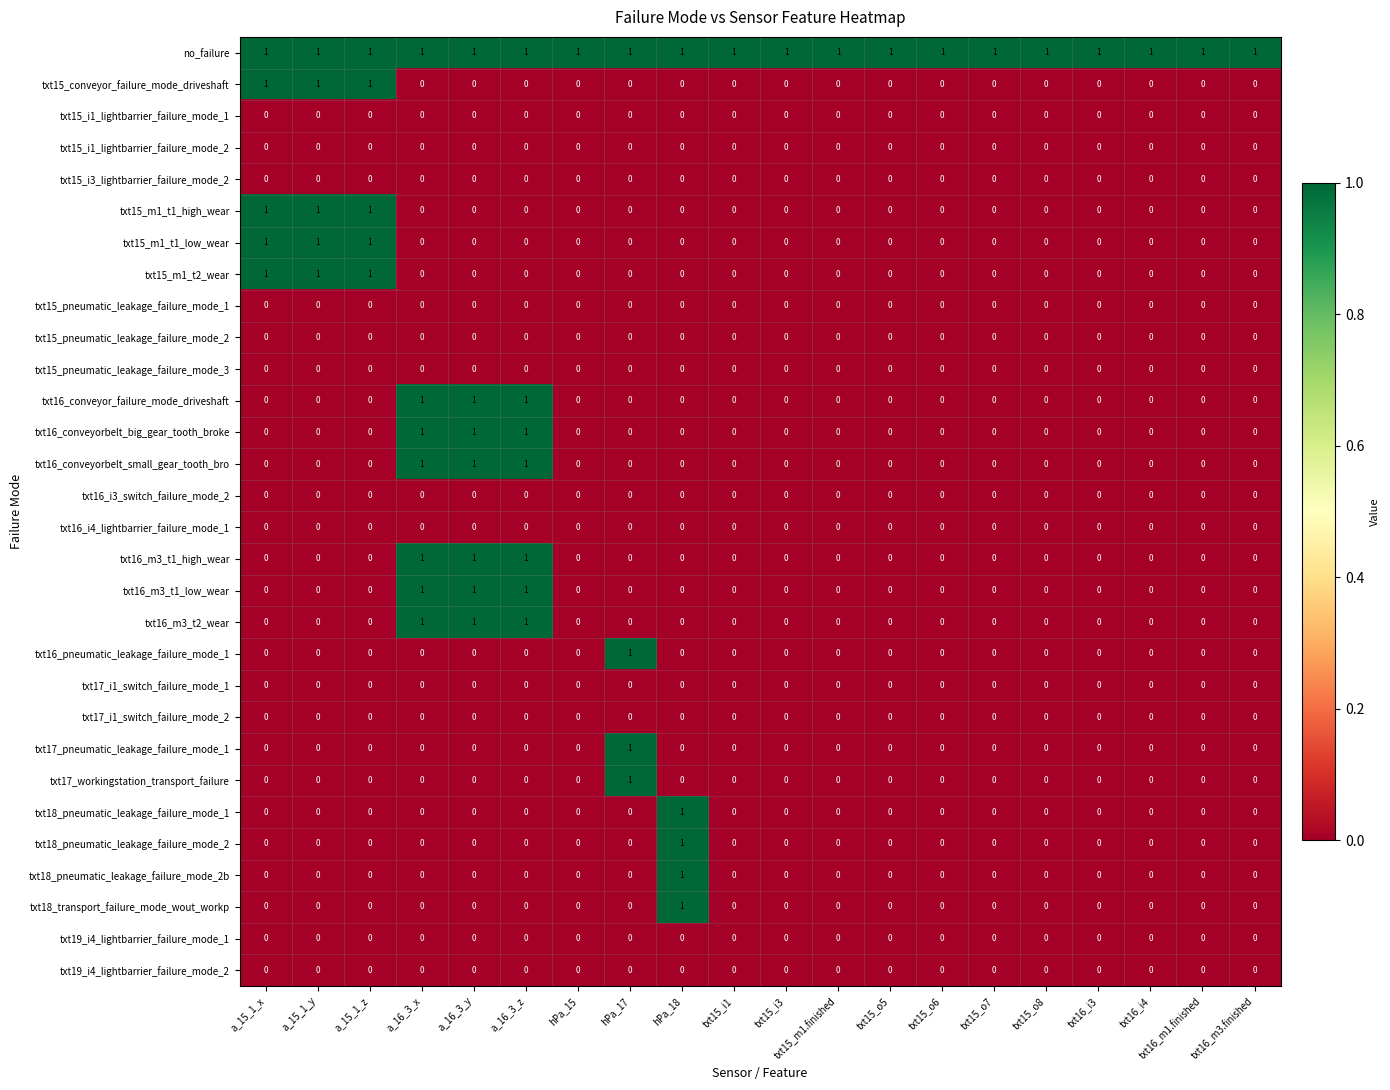

The value of txt15_m1_t1_high_wear at a_16_3_x is 0. True or false?

True